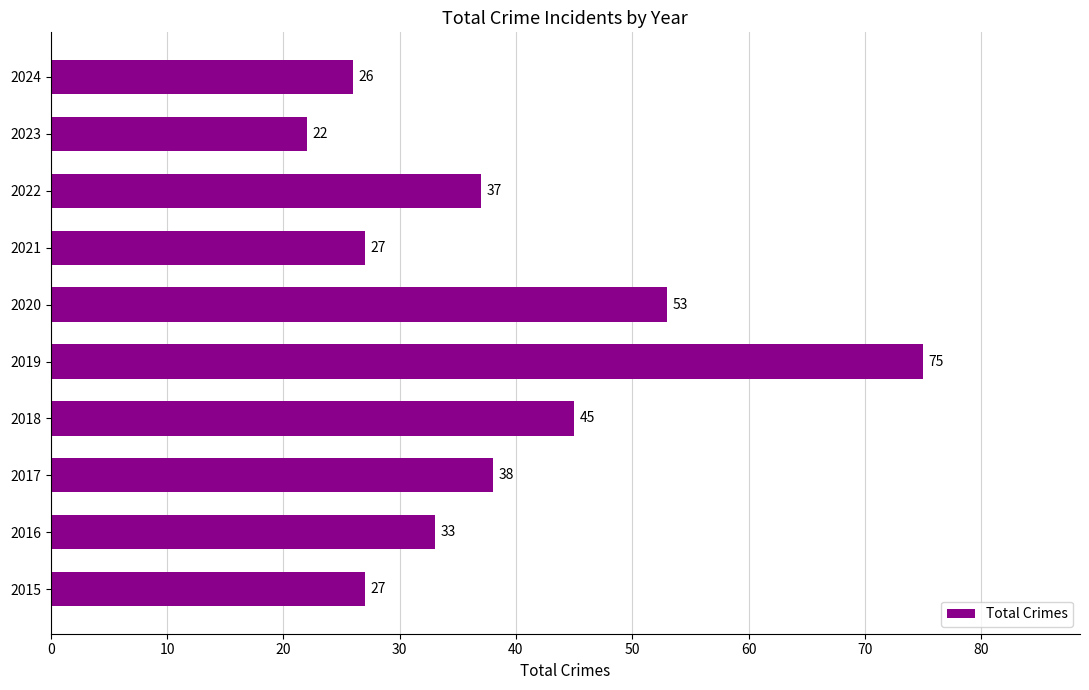

The chart shows a value of 22 at 2016. True or false?

False